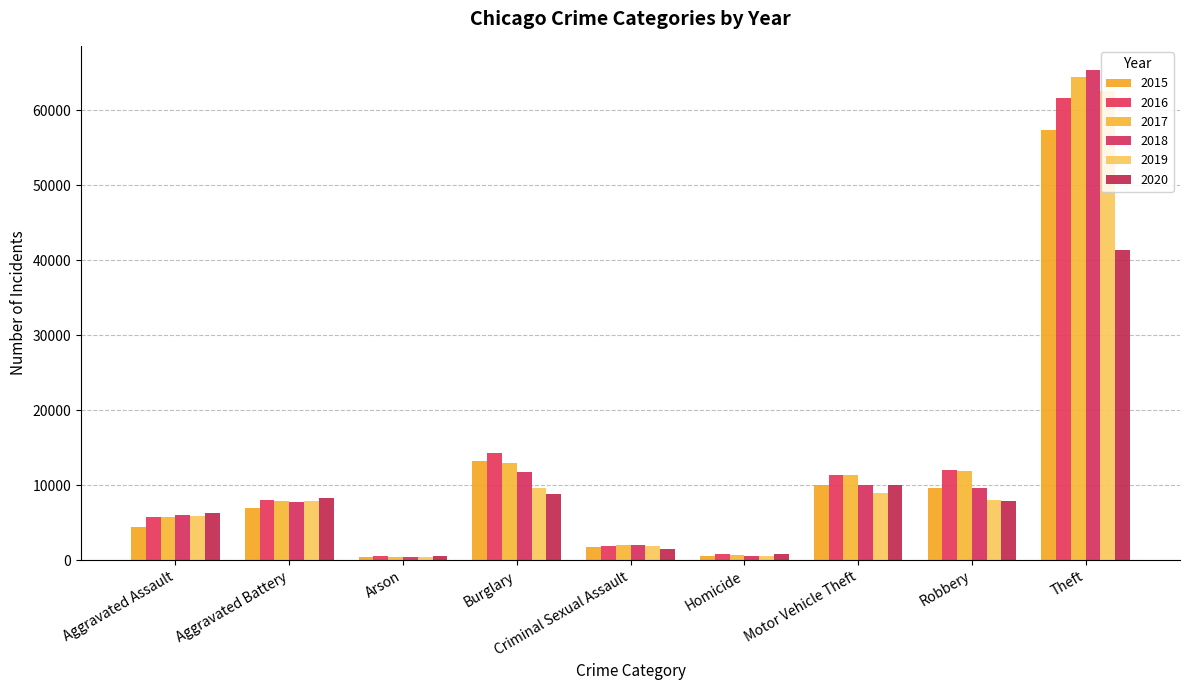

What is the value of the 2020 bar at the 7th from the left?

9962